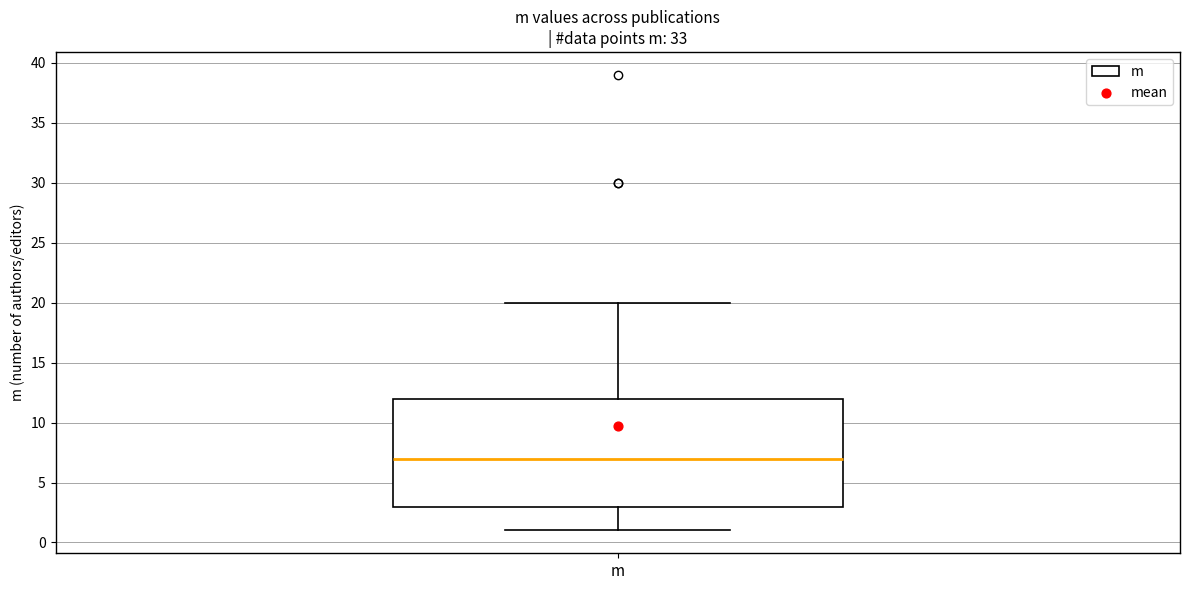

Read this box plot against the y-axis: the position of the median line, the range covered by the box, and the ends of both whiskers. The values are not printed on the chart, so give them approximately, as read against the axis.

median 7, box 3 to 12, whiskers 1 to 20